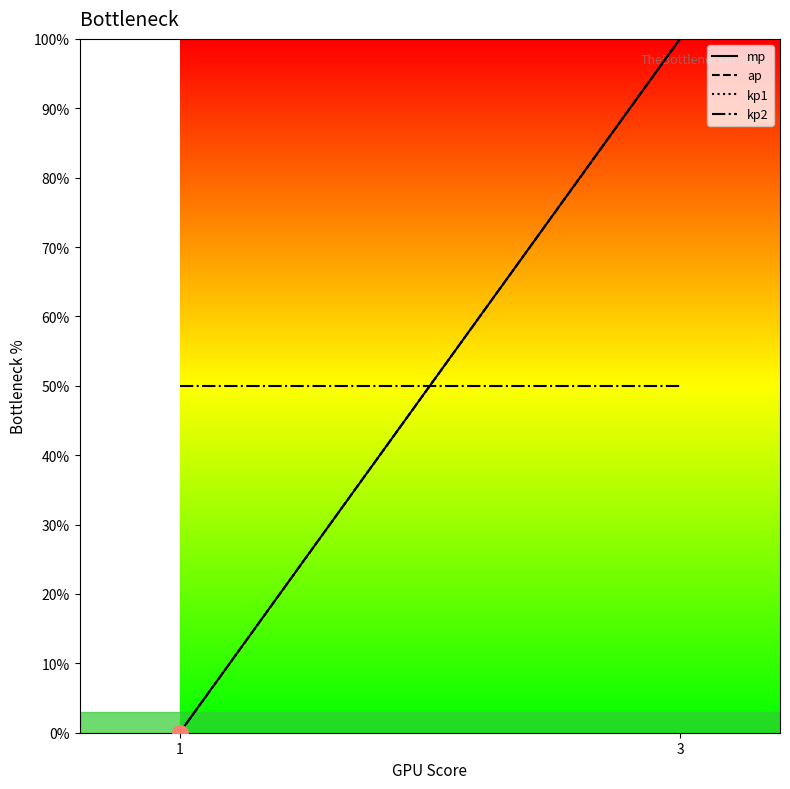

What is the total value across all series at 1?

50